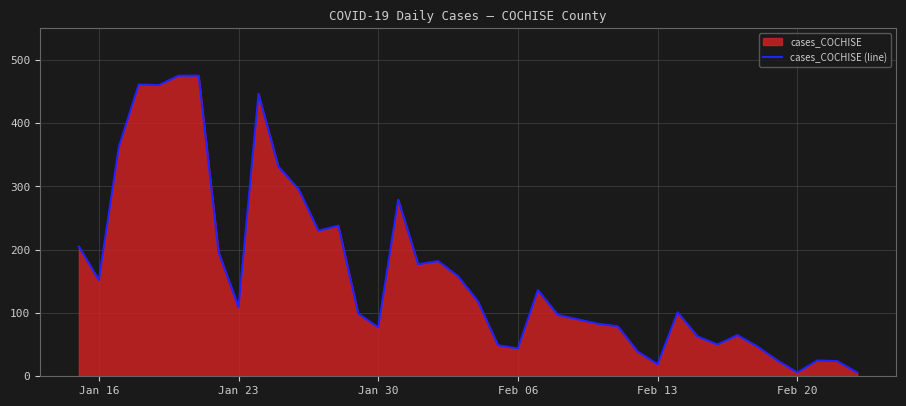

What is the maximum value shown in the chart?

475